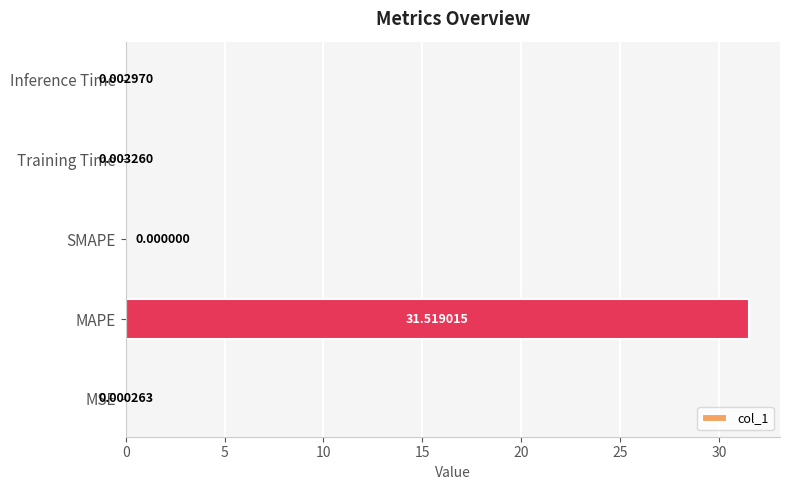

Which category has the highest value across all series?

MAPE